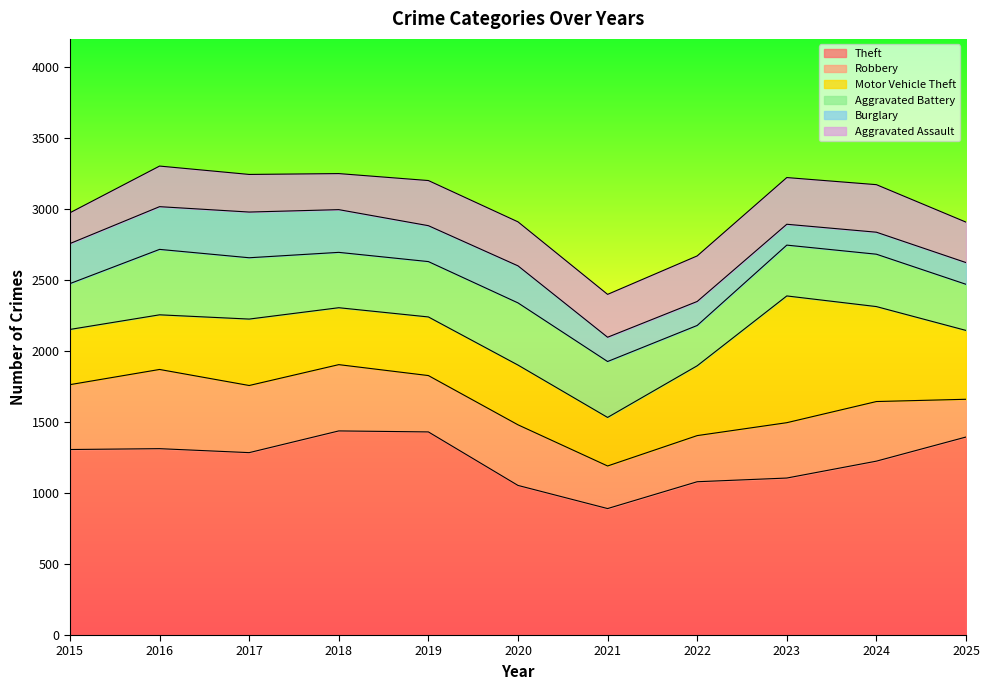

Reading left to right, what are all the values shown in this chart?

Theft: 2015=1307	2016=1313	2017=1285	2018=1438	2019=1431	2020=1054	2021=891	2022=1080	2023=1106	2024=1225	2025=1395
Robbery: 2015=457	2016=558	2017=473	2018=467	2019=397	2020=427	2021=300	2022=325	2023=390	2024=420	2025=266
Motor Vehicle Theft: 2015=389	2016=385	2017=468	2018=401	2019=413	2020=421	2021=342	2022=492	2023=893	2024=669	2025=485
Aggravated Battery: 2015=323	2016=461	2017=432	2018=390	2019=390	2020=438	2021=394	2022=284	2023=358	2024=369	2025=325
Burglary: 2015=282	2016=301	2017=322	2018=301	2019=253	2020=261	2021=171	2022=169	2023=147	2024=155	2025=153
Aggravated Assault: 2015=217	2016=286	2017=265	2018=254	2019=318	2020=310	2021=302	2022=321	2023=329	2024=335	2025=285